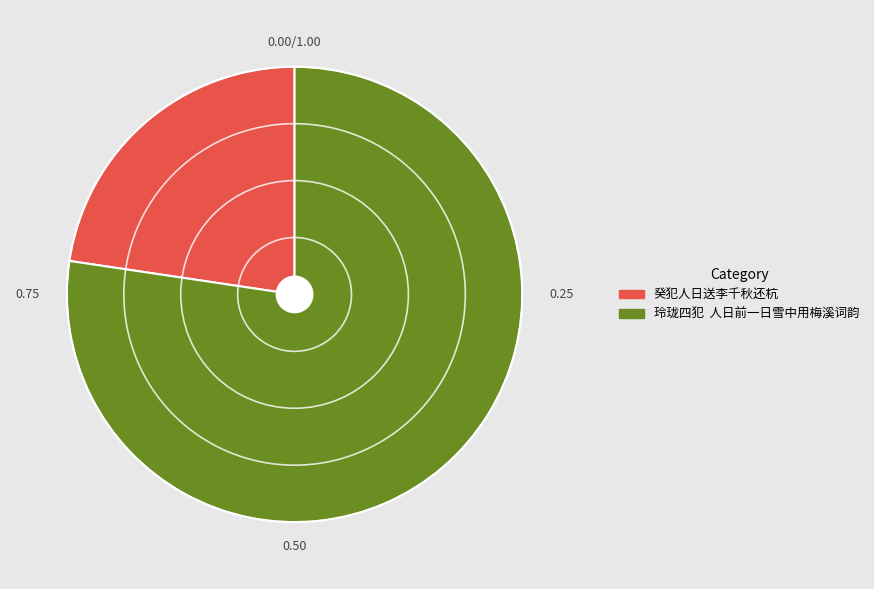

How many segments does this pie chart have?

2